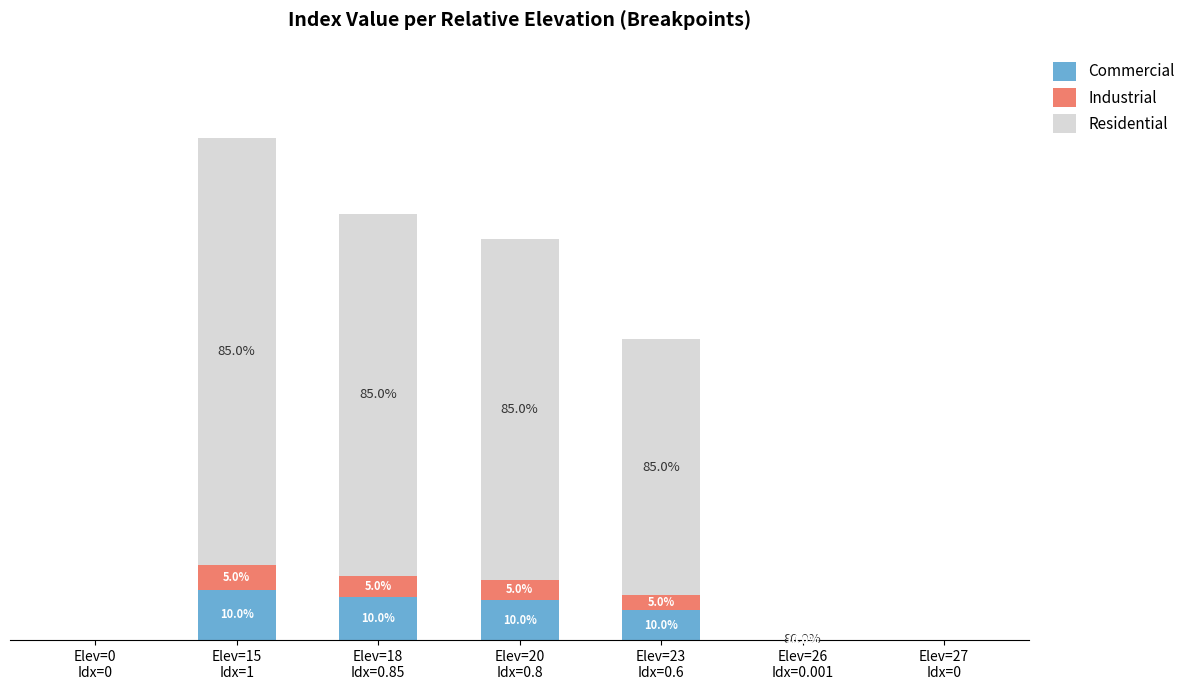

What is the sum of the Commercial values at Elev=26
Idx=0.001 and Elev=23
Idx=0.6?

0.1